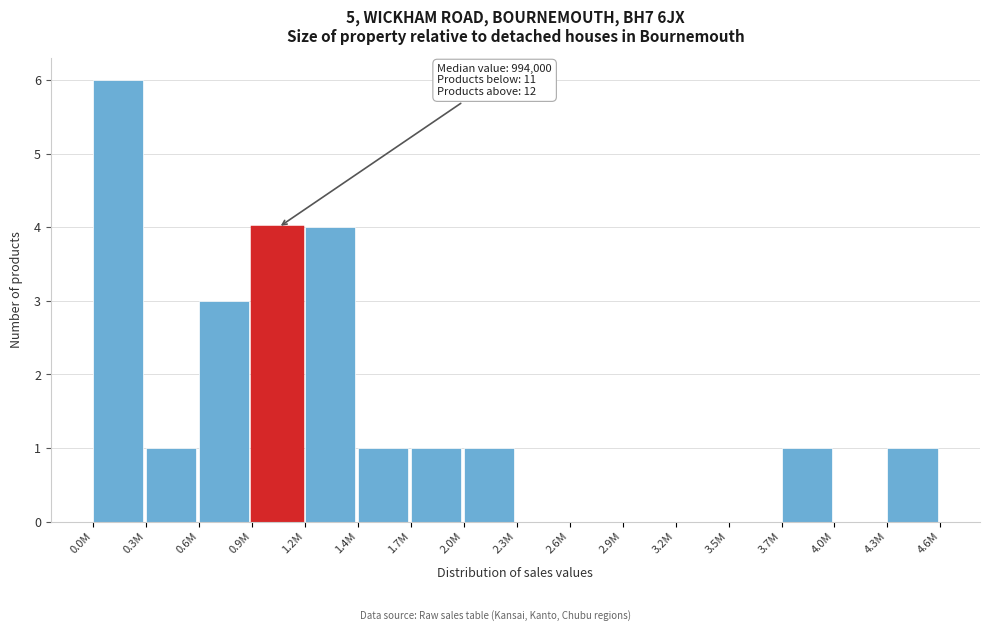

Reading left to right, extract all data points from this chart.

0.0M=6	0.3M=1	0.6M=3	0.9M=4	1.2M=4	1.4M=1	1.7M=1	2.0M=1	2.3M=0	2.6M=0	2.9M=0	3.2M=0	3.5M=0	3.7M=1	4.0M=0	4.3M=1